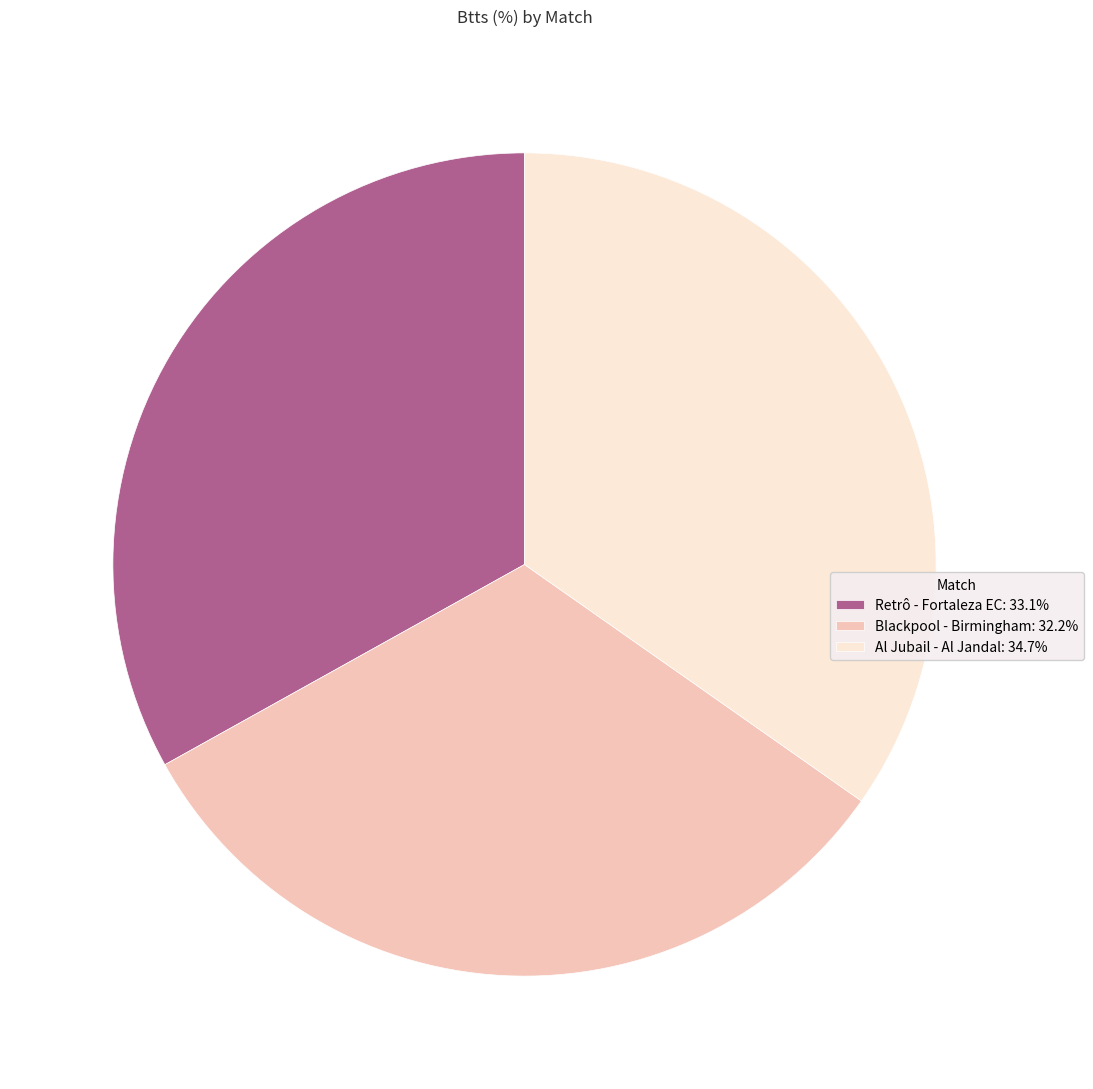

Rank the categories by value from lowest to highest.

Blackpool - Birmingham, Retrô - Fortaleza EC, Al Jubail - Al Jandal